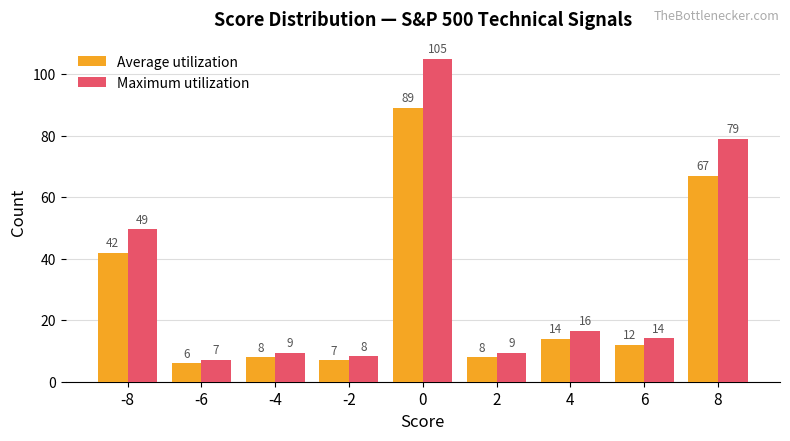

How many bars are there in each group?

2